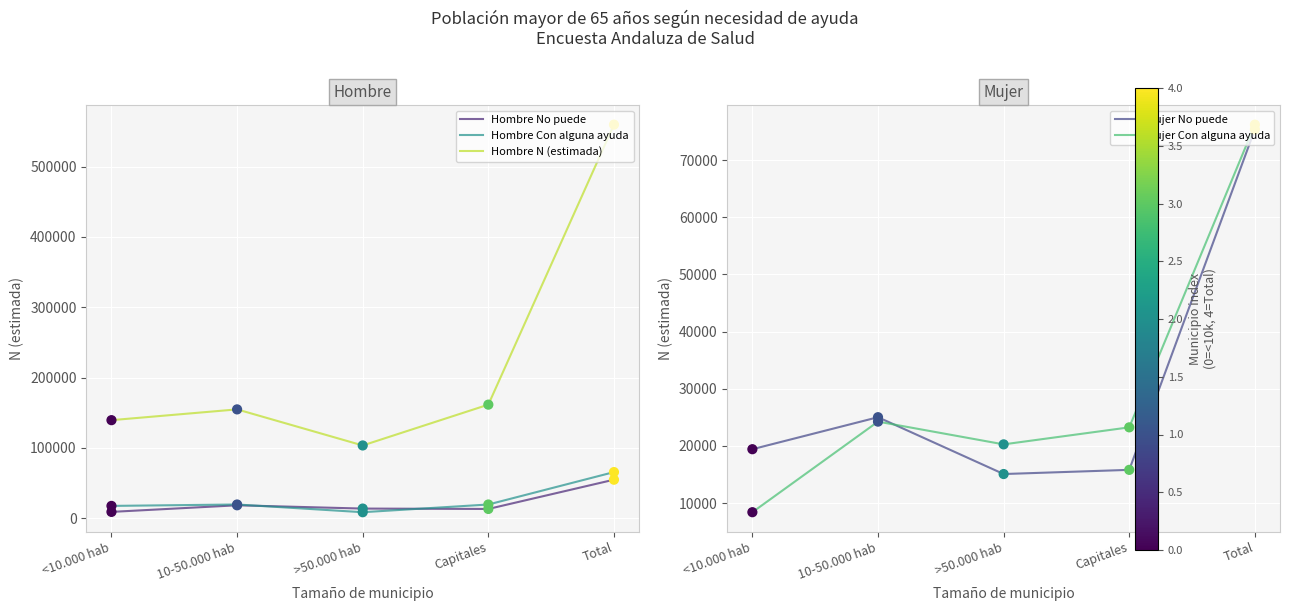

Which series has the largest Y range (max minus min)?

Hombre N (estimada)